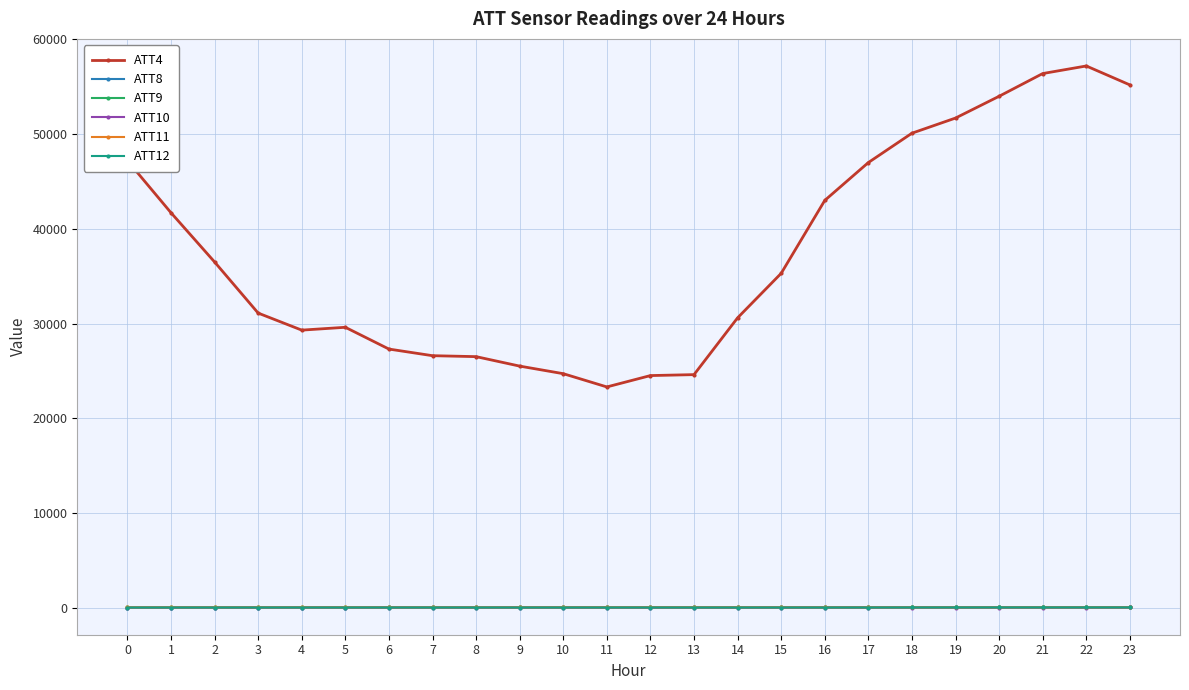

Which series has the largest range (max minus min)?

ATT4